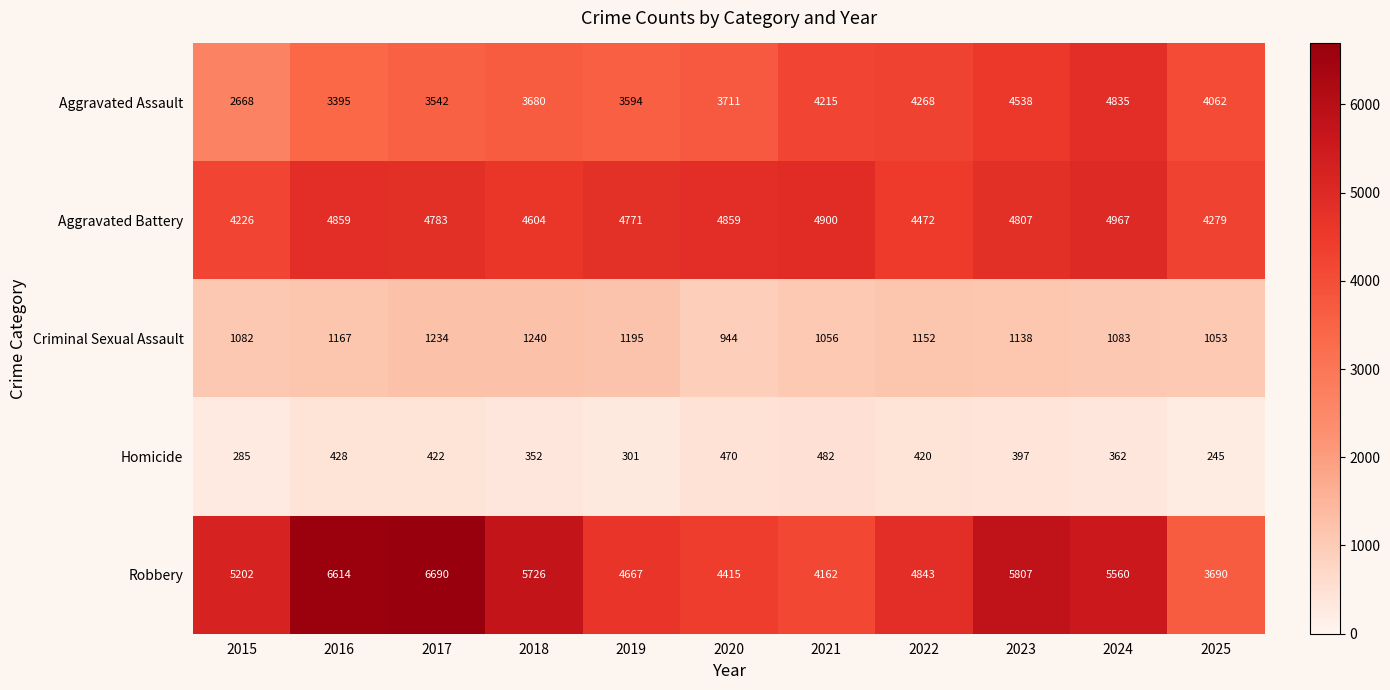

Where is Robbery nearest to the value 5190?

2015